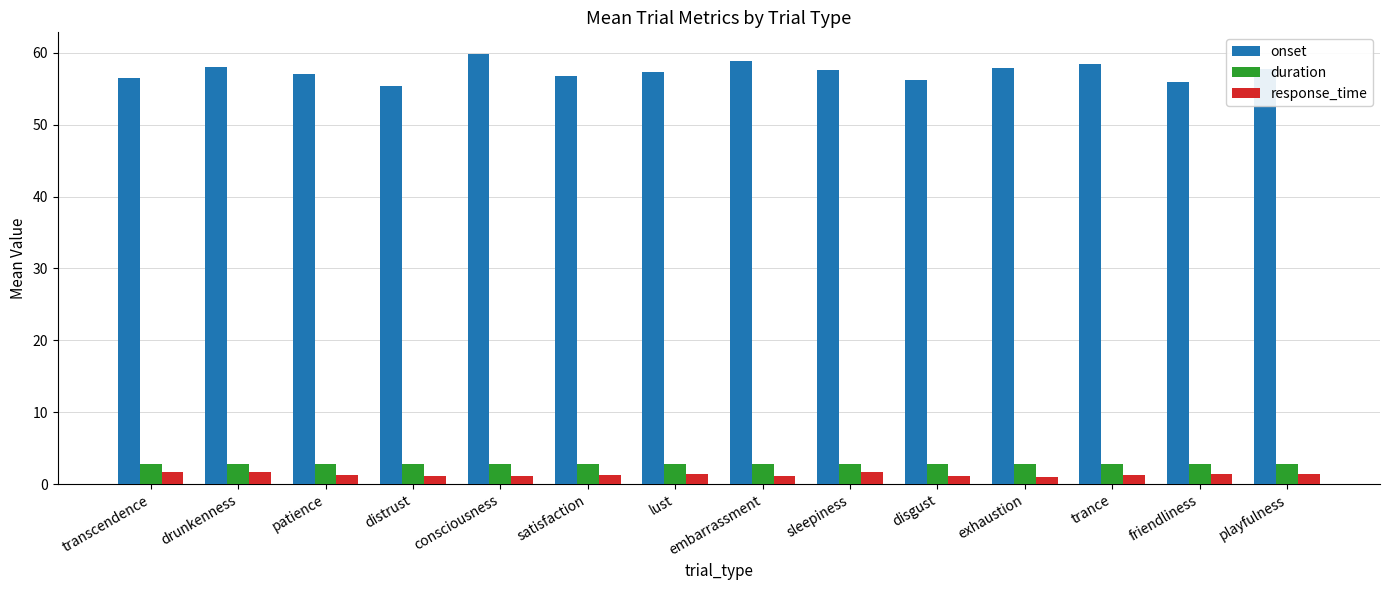

What is the sum of the duration values at playfulness and consciousness?

5.6